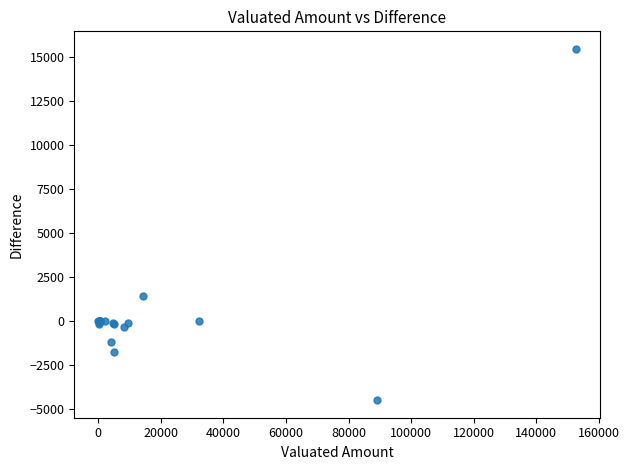

What Y value in the scatter plot is closest to 5488?

1444.8